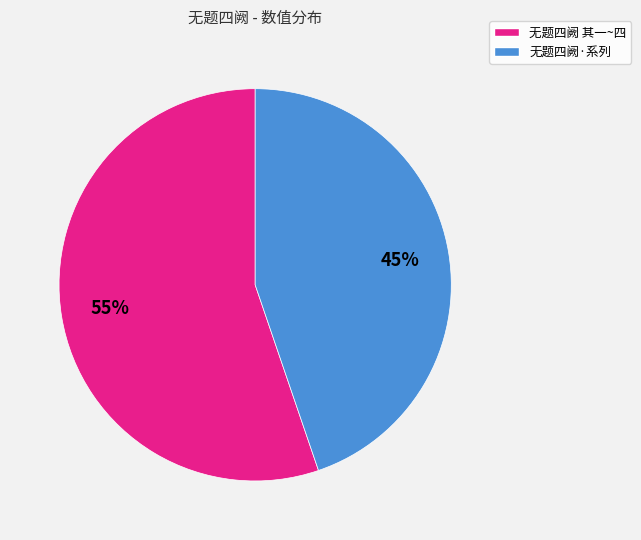

To the nearest percent, what is the difference between the largest and smallest slice percentages?

10%